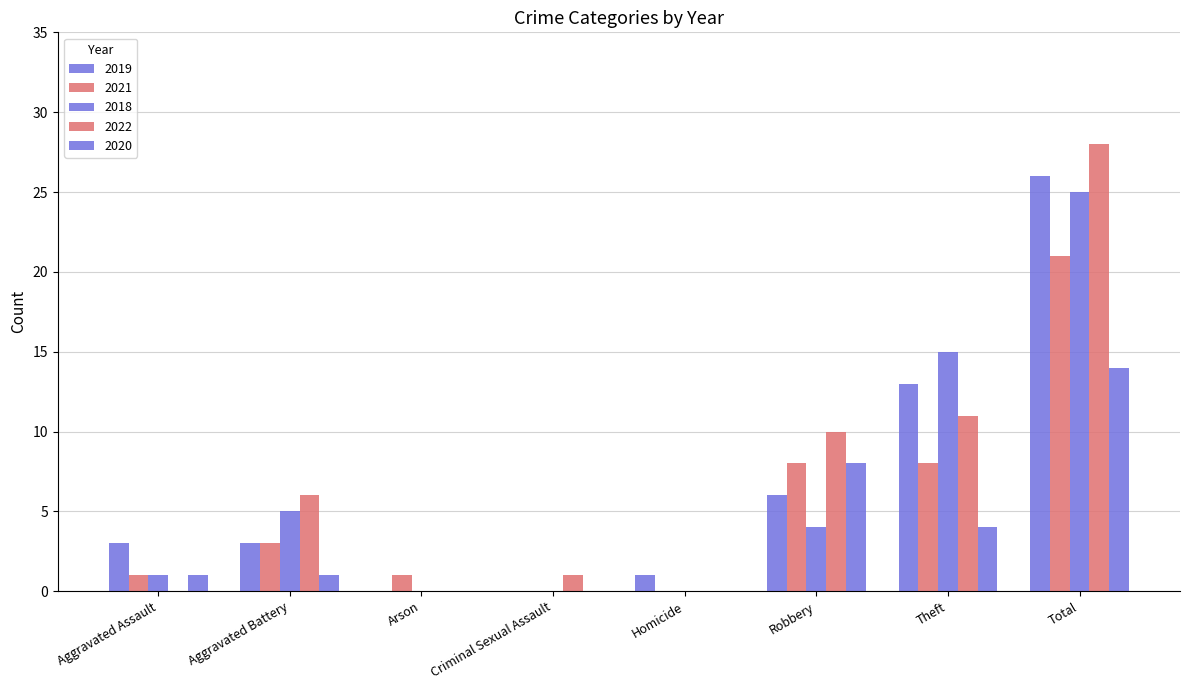

Reading right to left, list all the values displayed in this chart.

2019: Total=26	Theft=13	Robbery=6	Homicide=1	Criminal Sexual Assault=0	Arson=0	Aggravated Battery=3	Aggravated Assault=3
2021: Total=21	Theft=8	Robbery=8	Homicide=0	Criminal Sexual Assault=0	Arson=1	Aggravated Battery=3	Aggravated Assault=1
2018: Total=25	Theft=15	Robbery=4	Homicide=0	Criminal Sexual Assault=0	Arson=0	Aggravated Battery=5	Aggravated Assault=1
2022: Total=28	Theft=11	Robbery=10	Homicide=0	Criminal Sexual Assault=1	Arson=0	Aggravated Battery=6	Aggravated Assault=0
2020: Total=14	Theft=4	Robbery=8	Homicide=0	Criminal Sexual Assault=0	Arson=0	Aggravated Battery=1	Aggravated Assault=1